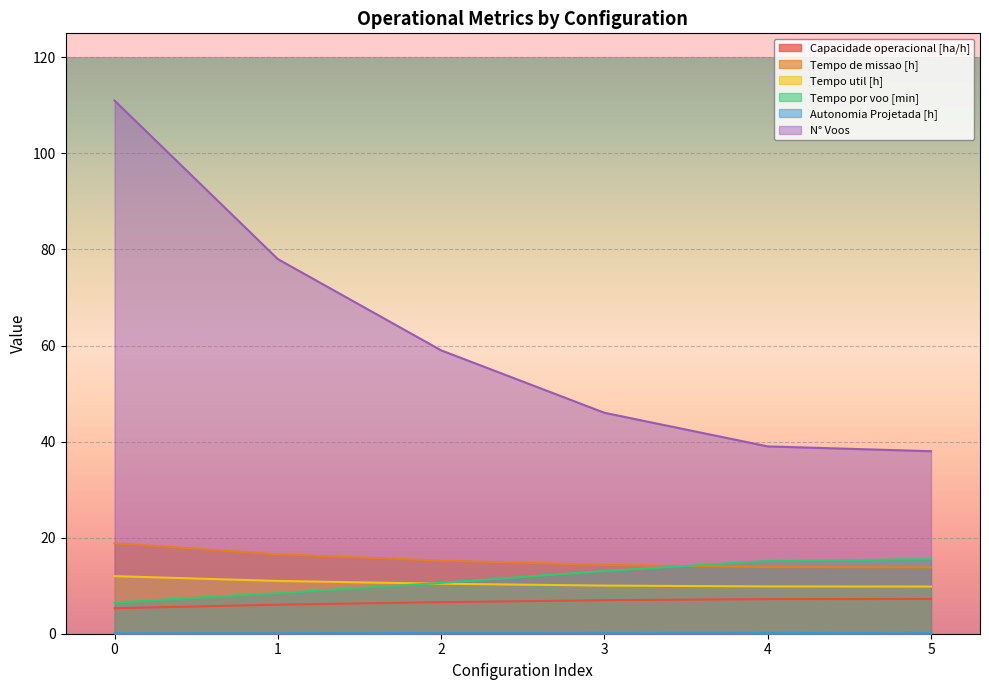

What are all the series names shown in the legend?

Capacidade operacional [ha/h], Tempo de missao [h], Tempo util [h], Tempo por voo [min], Autonomia Projetada [h], N° Voos